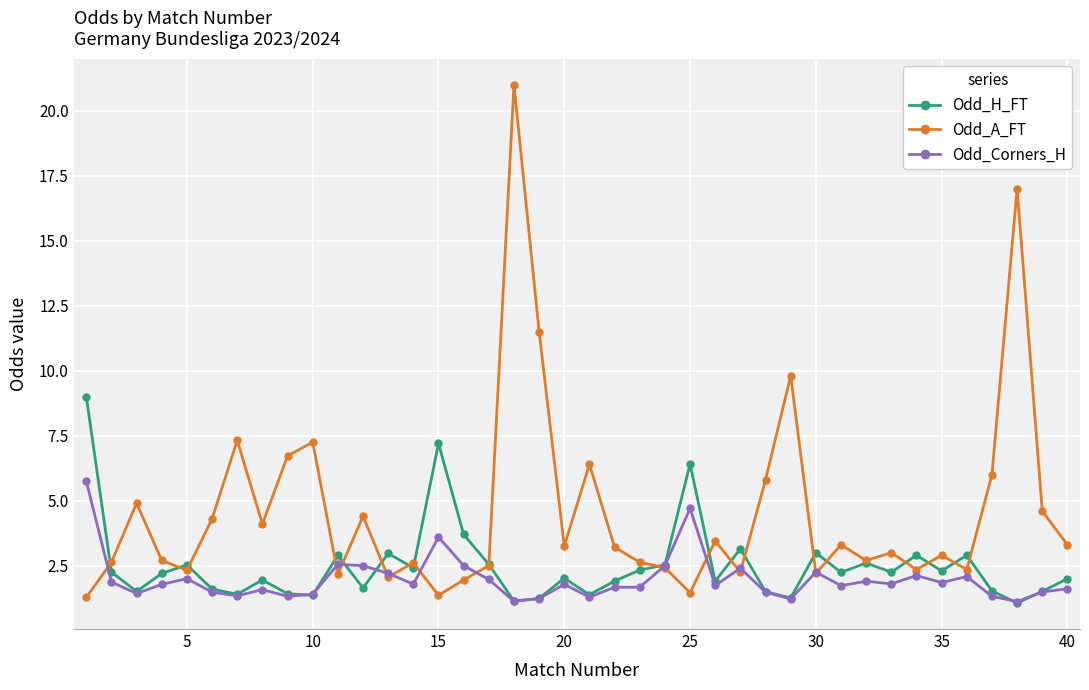

What is the value of the Odd_H_FT point at the 15th from the left?

7.2